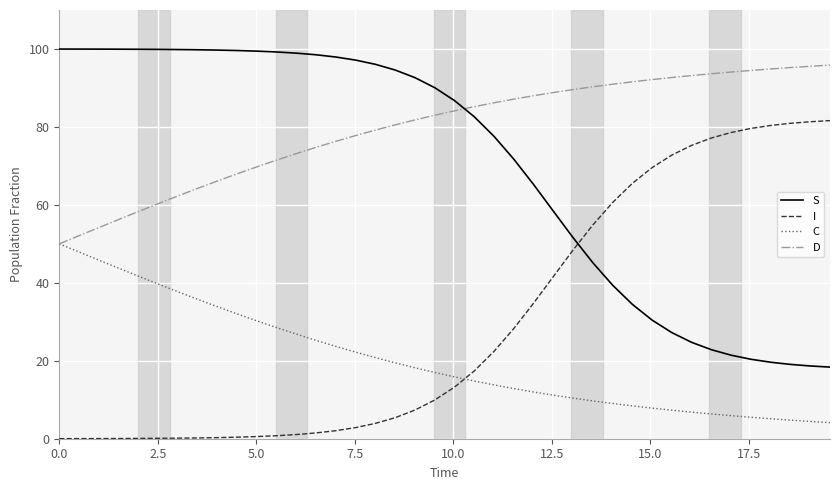

Rank the series by their average value, from lowest to highest.

C, I, S, D